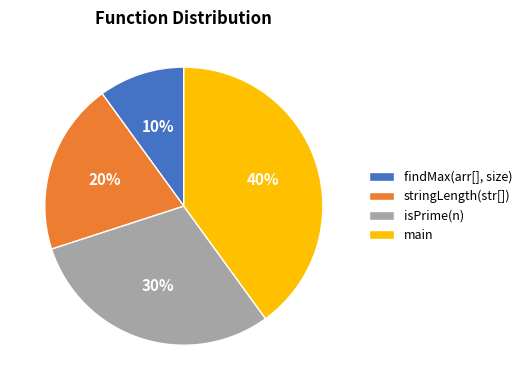

What is the smallest slice in the pie chart?

findMax(arr[], size)